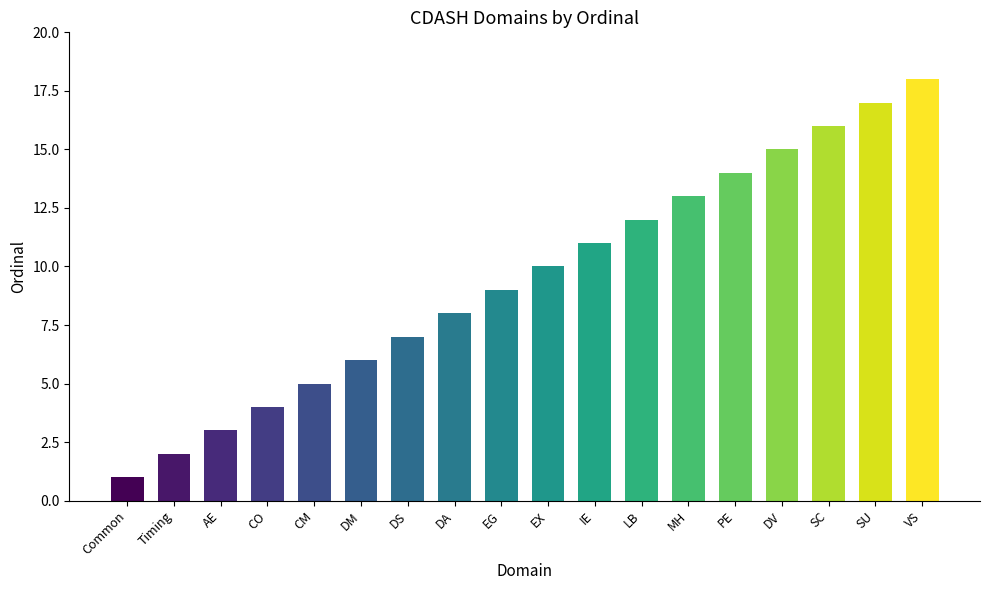

Read the value at IE.

11